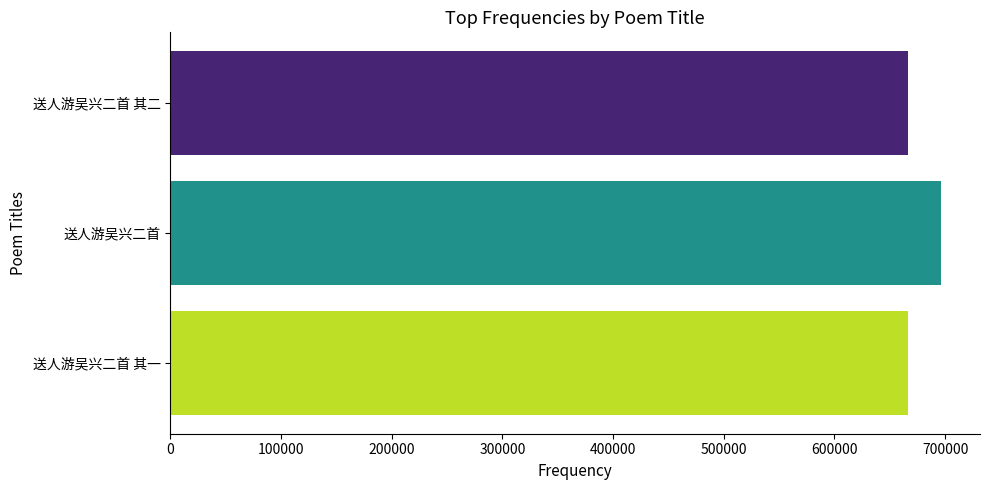

How many values are below 666132?

1